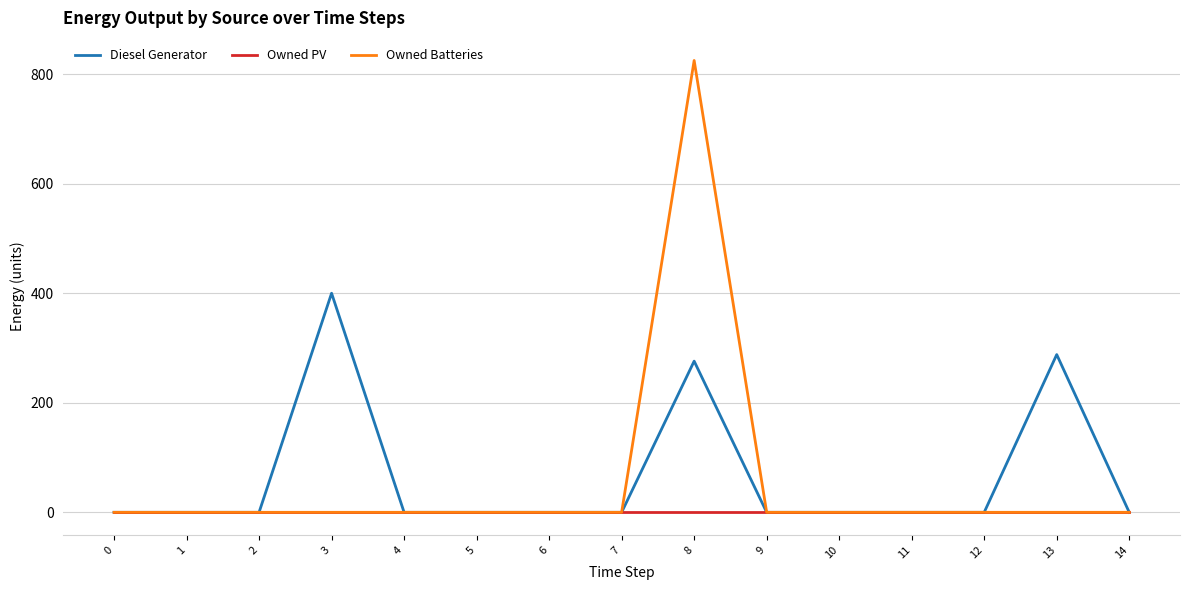

The value of Owned Batteries at 13 is 0. True or false?

True